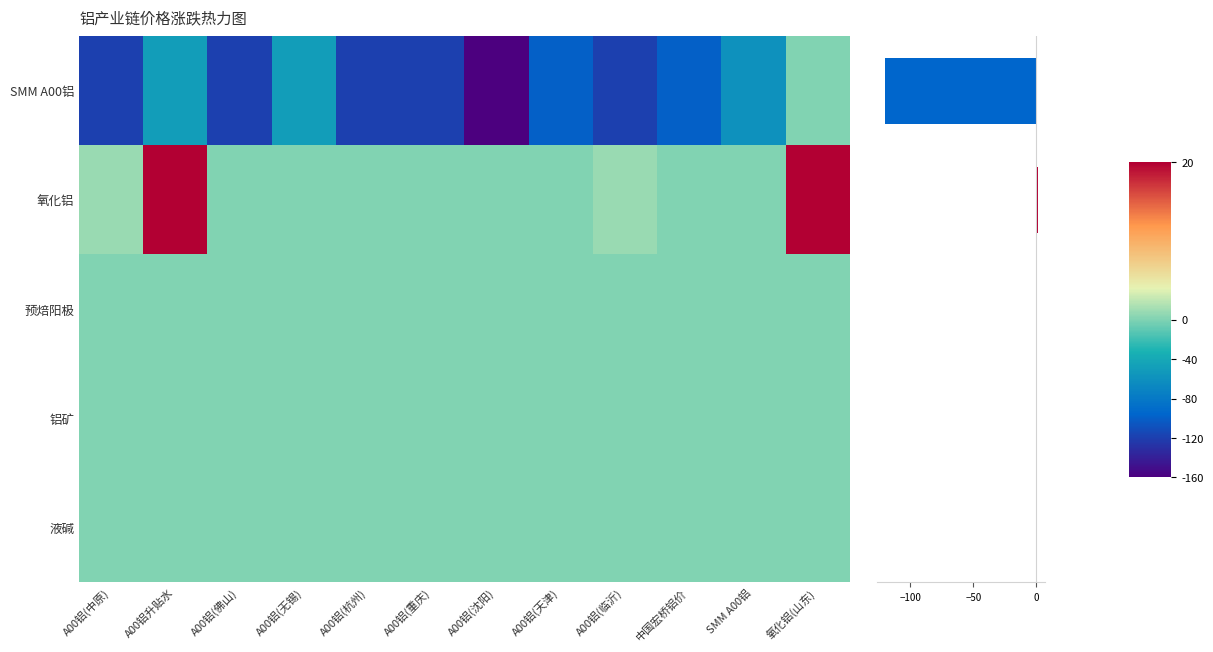

Which series has the largest range (max minus min)?

SMM A00铝